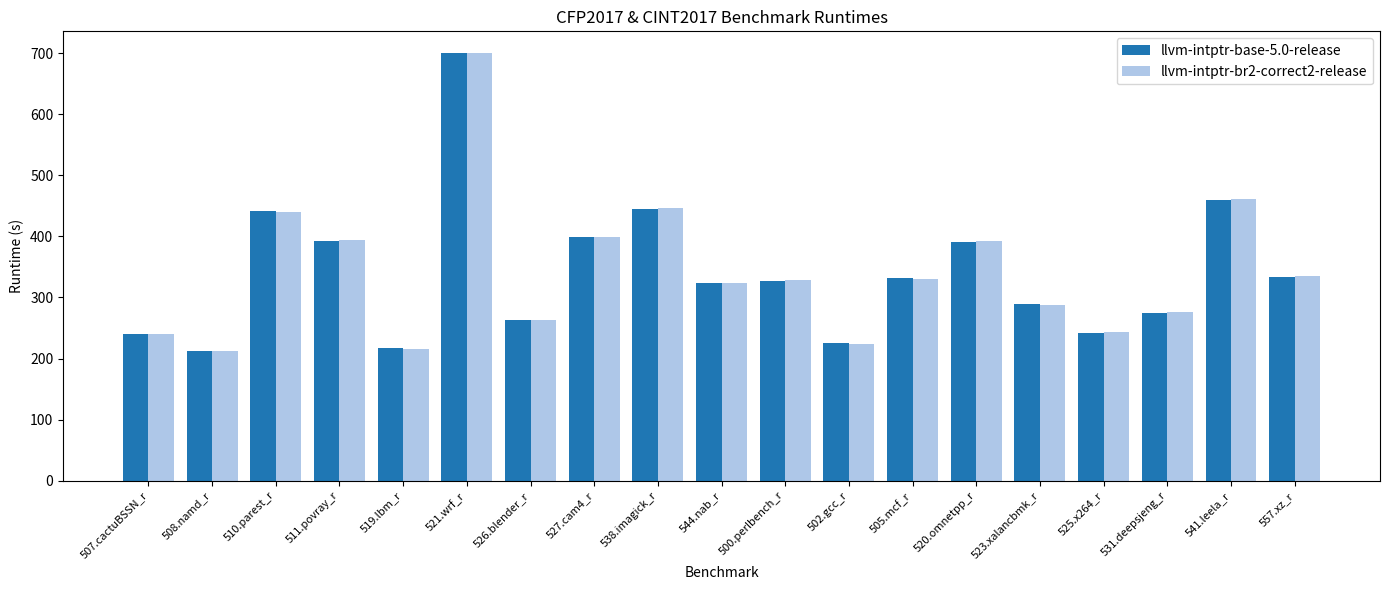

Is the value of llvm-intptr-br2-correct2-release at 508.namd_r greater than the value of llvm-intptr-base-5.0-release at 511.povray_r?

No